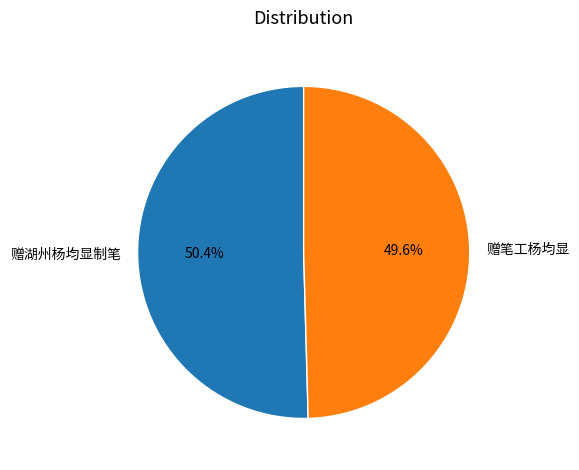

True or false: 赠湖州杨均显制笔 accounts for 50% of the total.

True